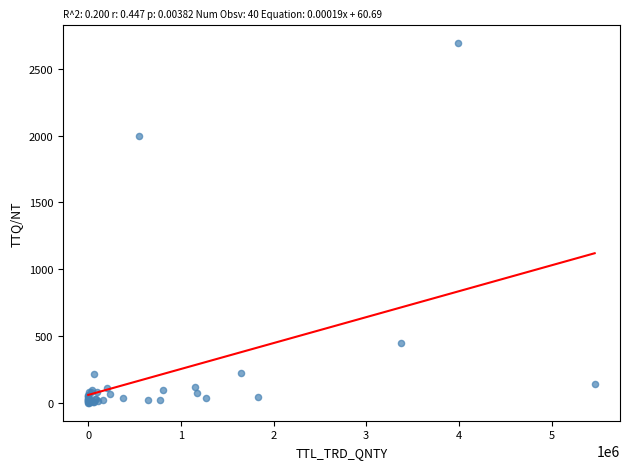

What Y value in the scatter plot is closest to 1346?

1998.5